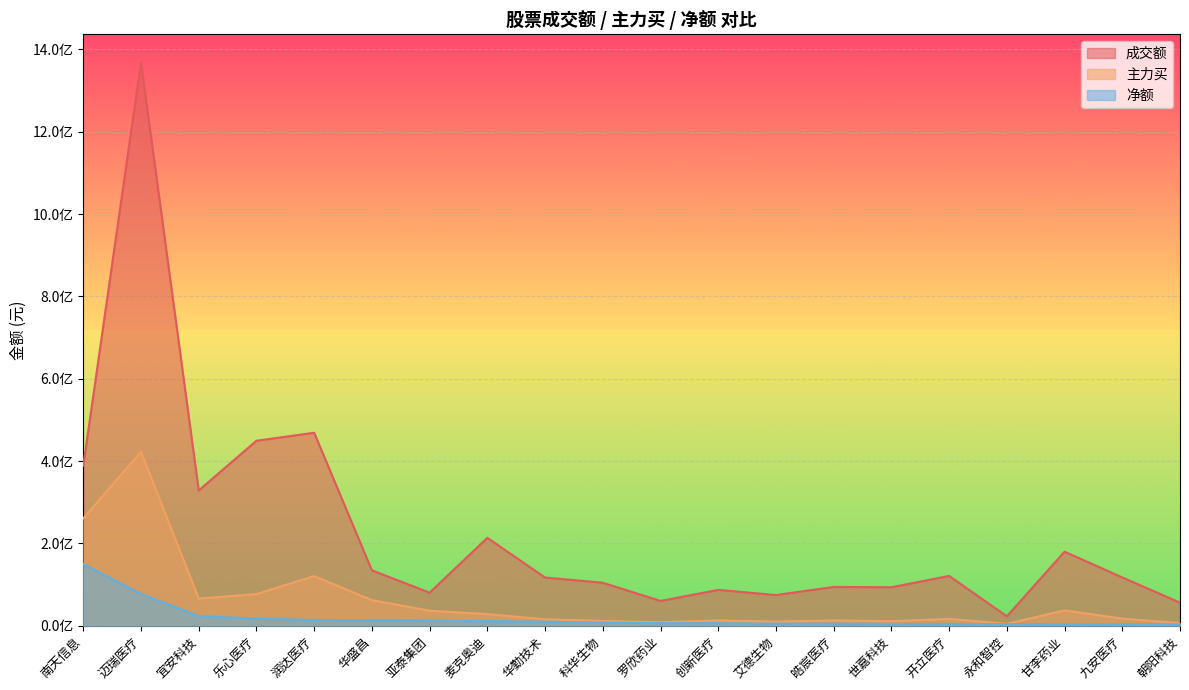

What is the greatest value displayed?

1368410476